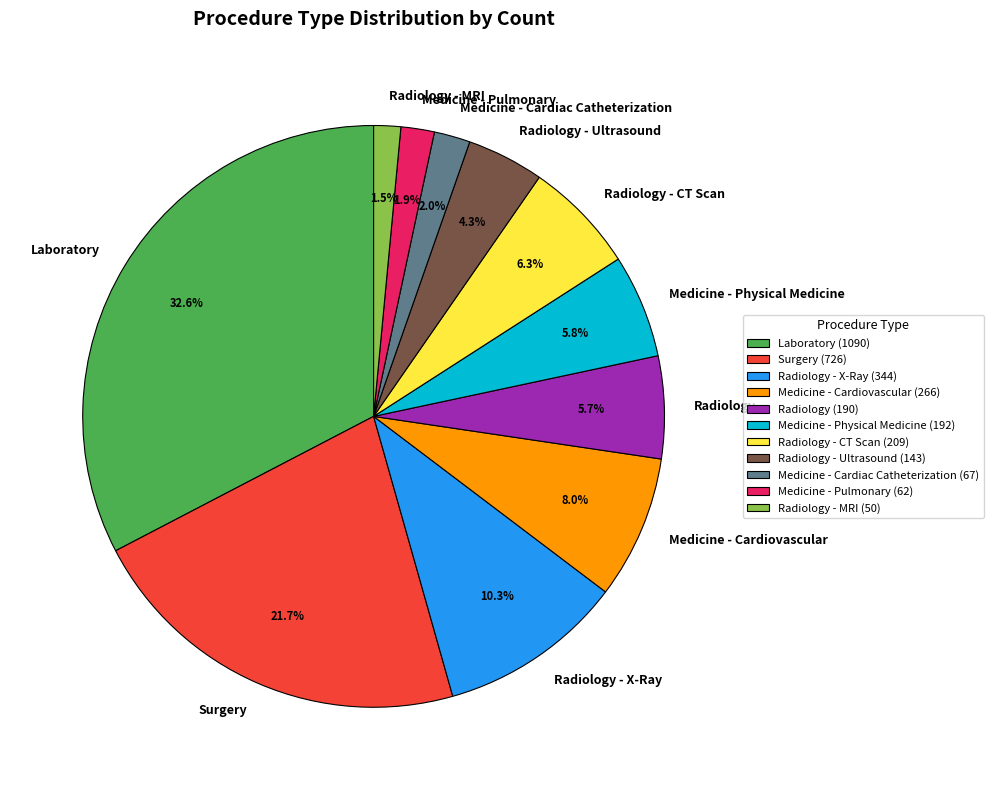

How many slices are in this pie chart?

11